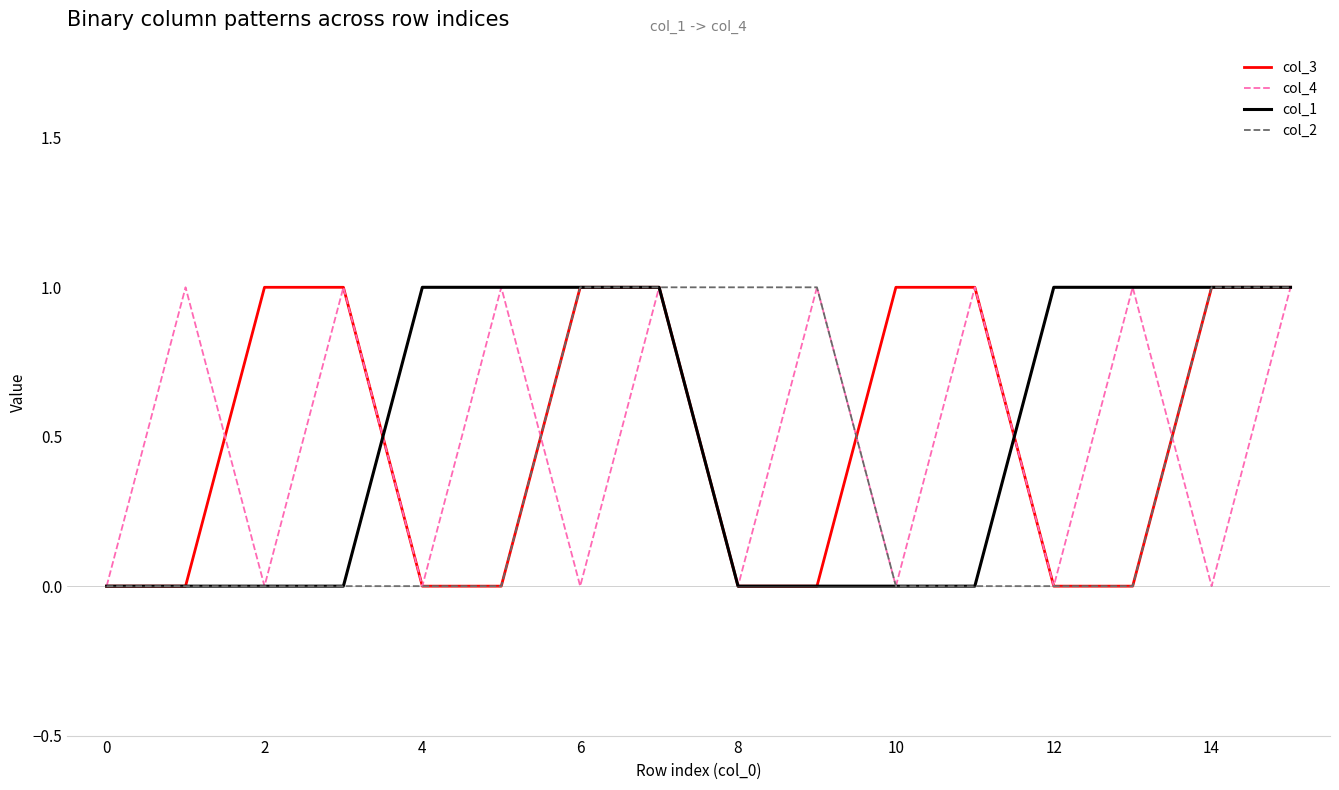

List the series in order of their peak value, highest first.

col_3, col_4, col_1, col_2